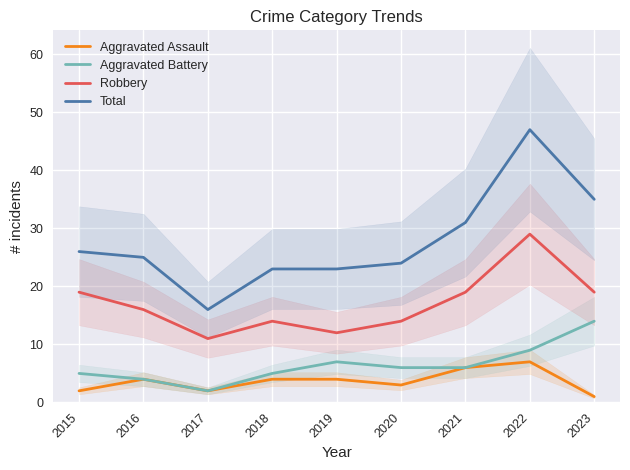

Which series has the largest total across all categories?

Total